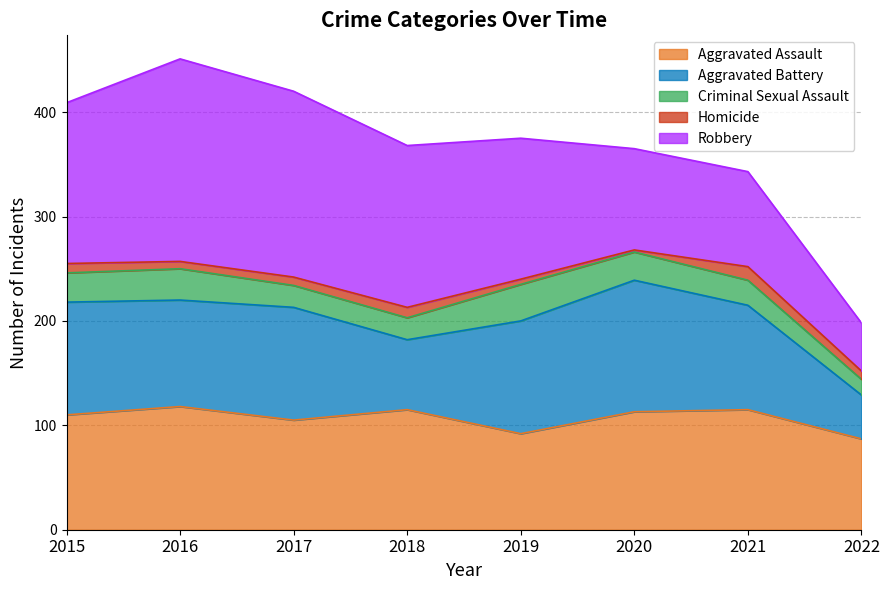

Where is the first local minimum for Homicide?

2016